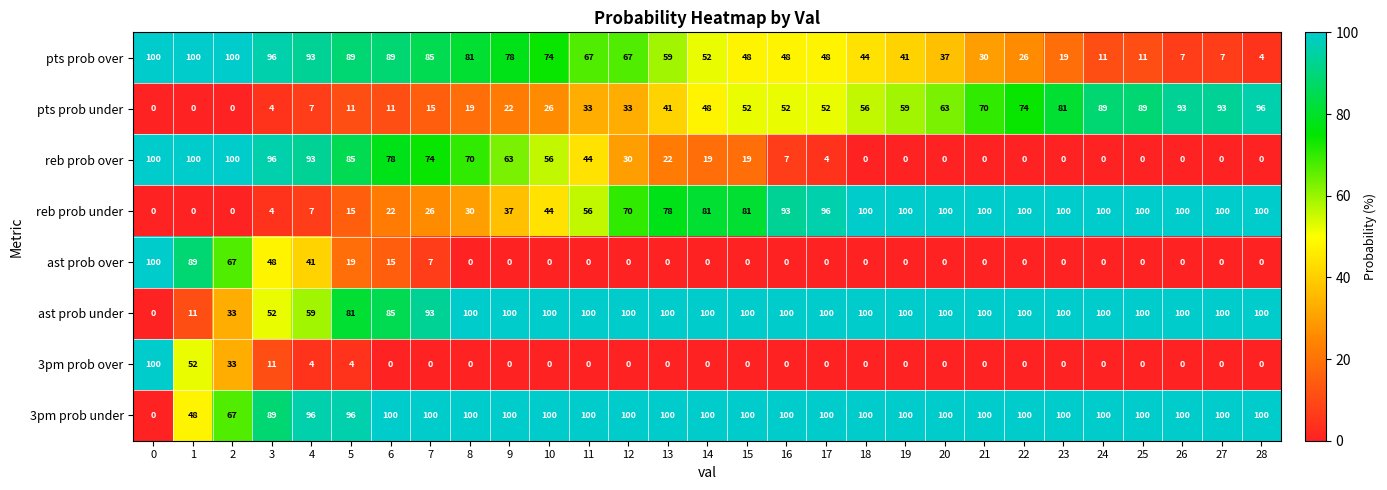

True or false: 3pm prob under has a value of 100 at 13.

True